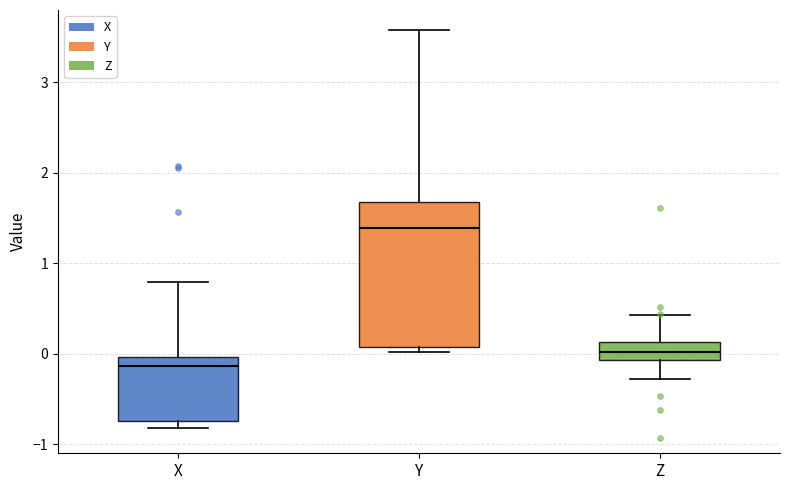

Comparing the boxes themselves (not the whiskers), which one is the tallest?

Y